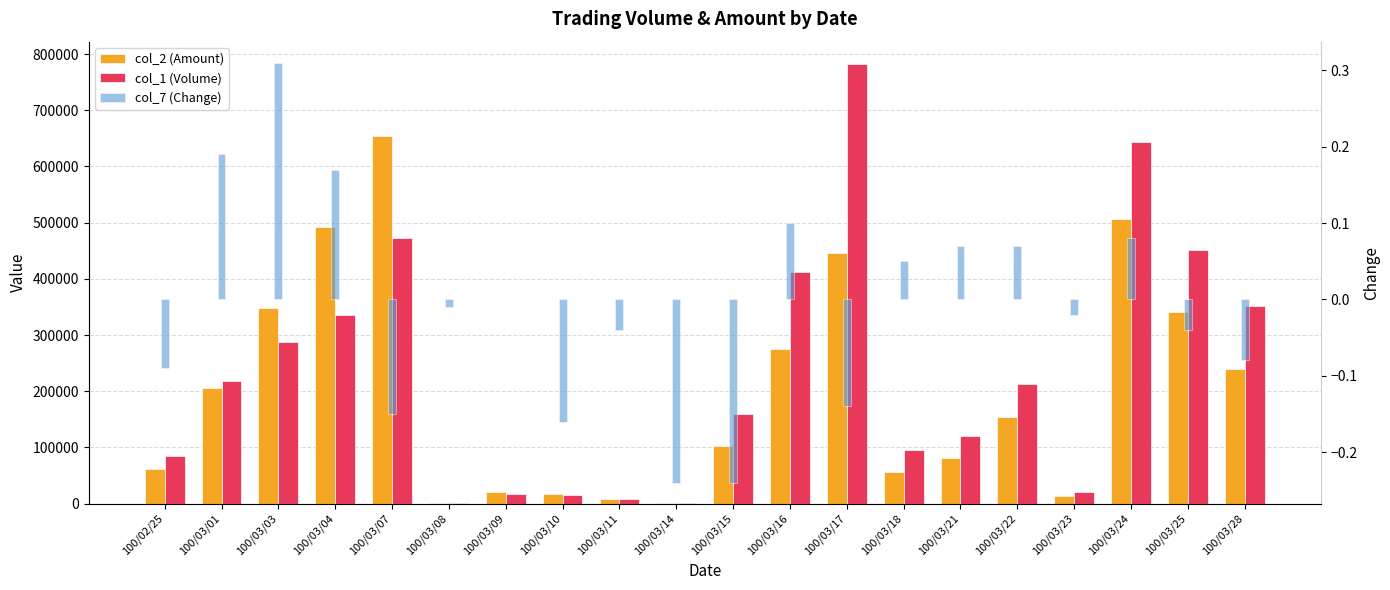

What is the value of the col_2 (Amount) bar at the 12th from the left?

274640.0